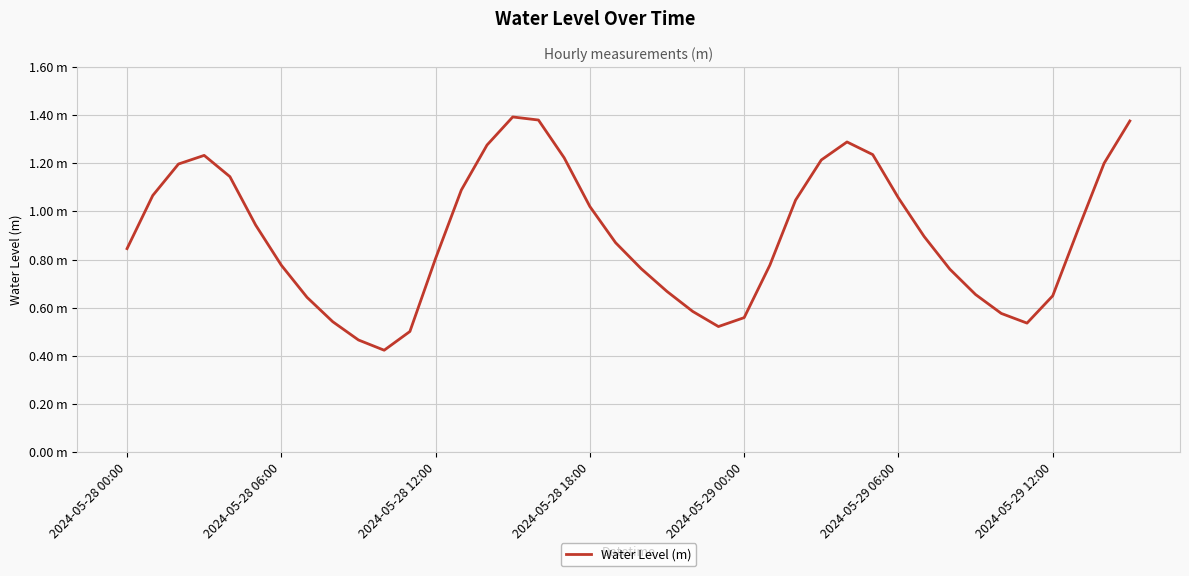

What is the greatest value displayed?

1.4